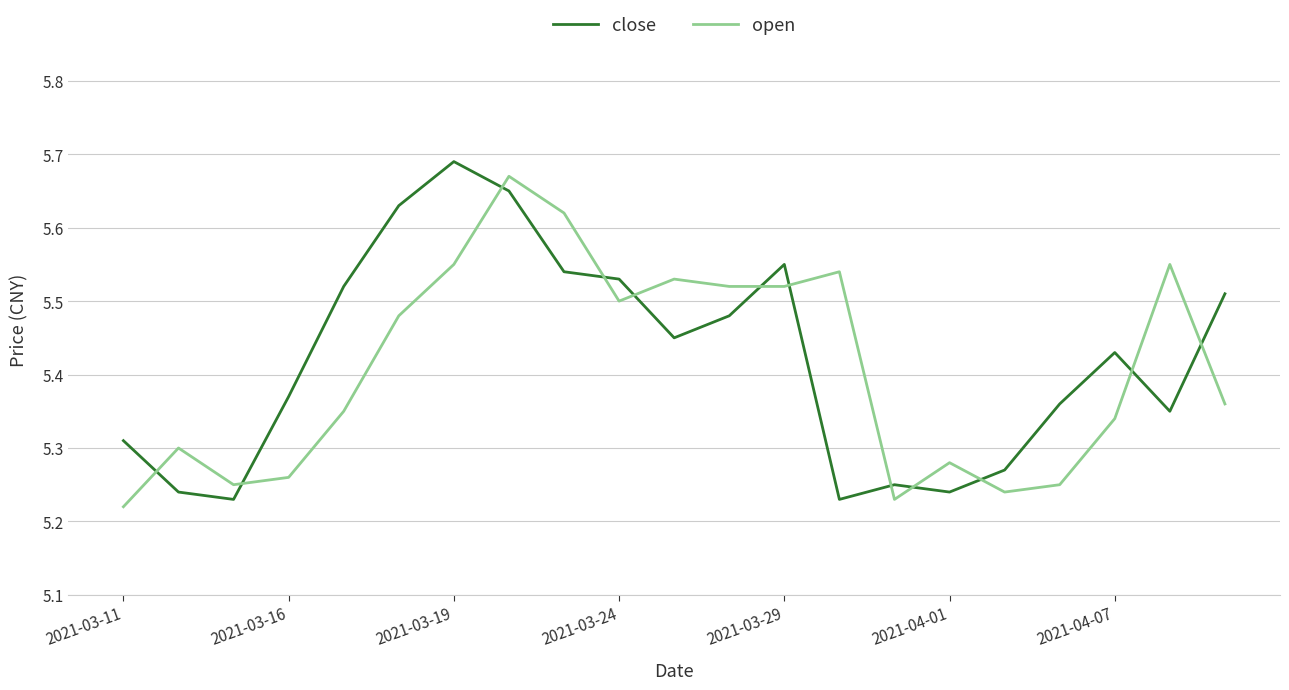

How many intersections are there between open and close?

12